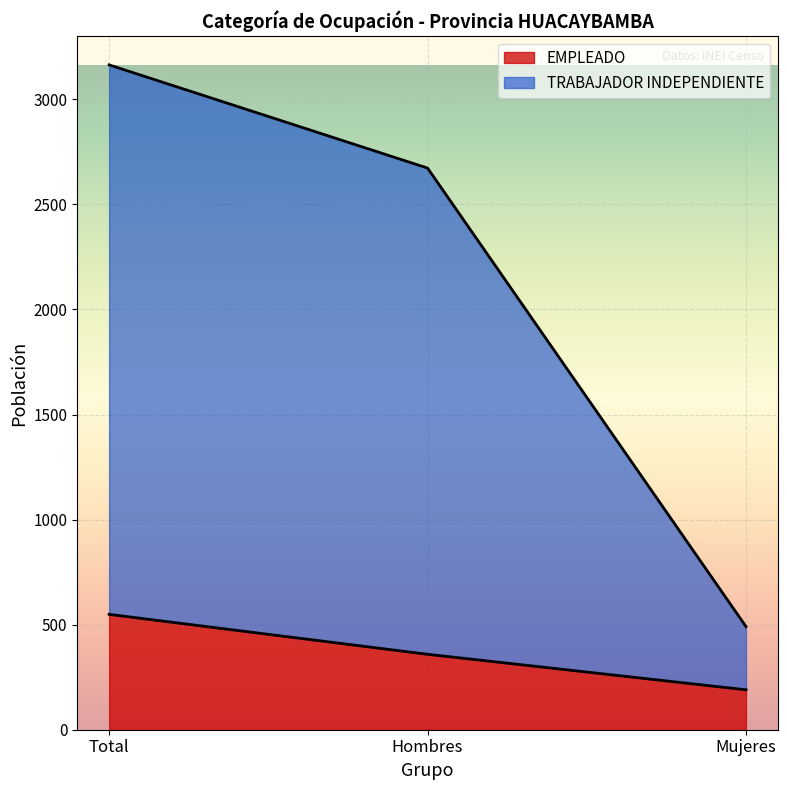

What is the label of the 2nd point from the left?

Hombres